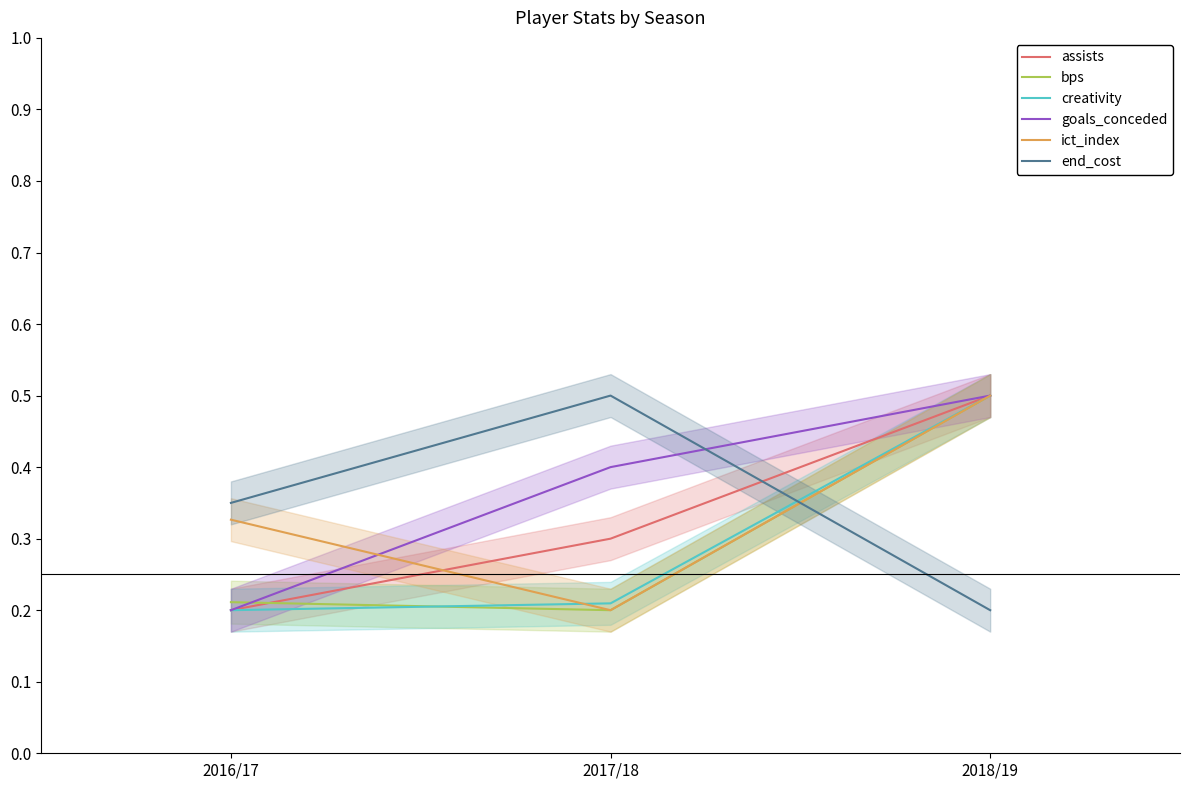

True or false: creativity has a value of 0.5 at 2018/19.

True